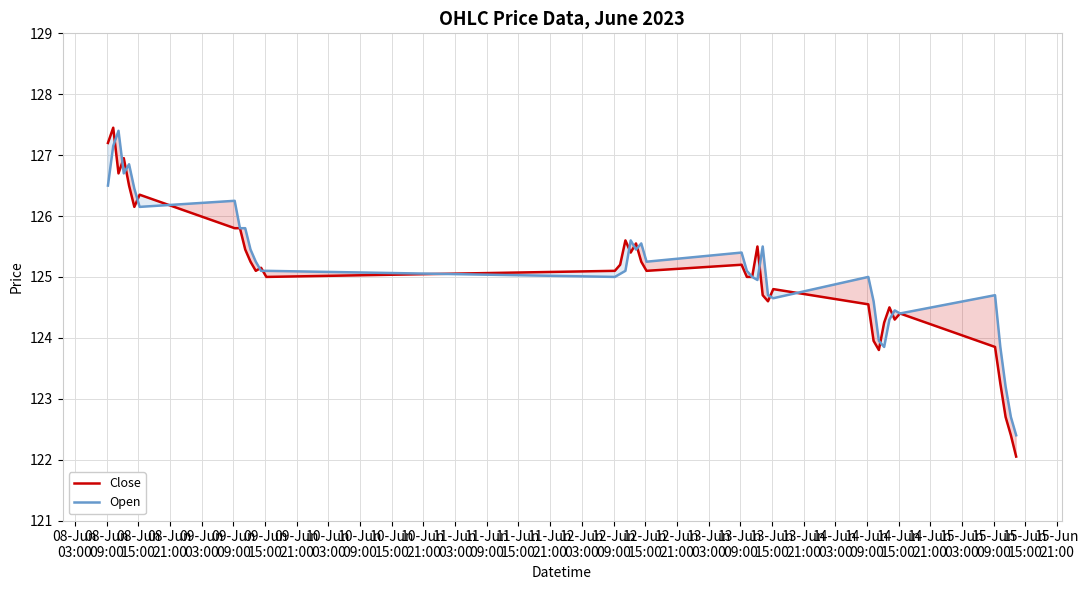

What is the difference between the second highest and minimum values in the Close series?

5.1